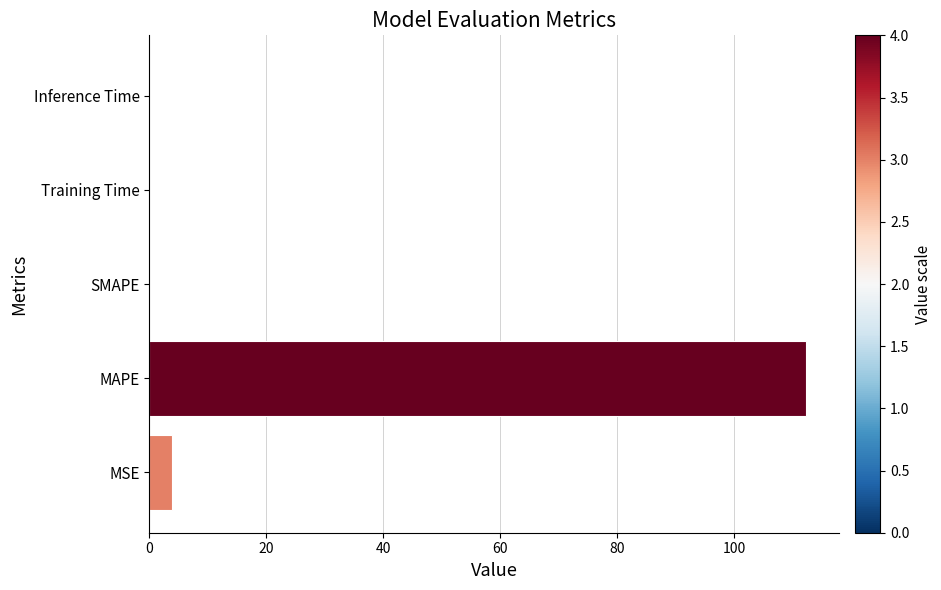

Where is the data nearest to the value 56?

MSE